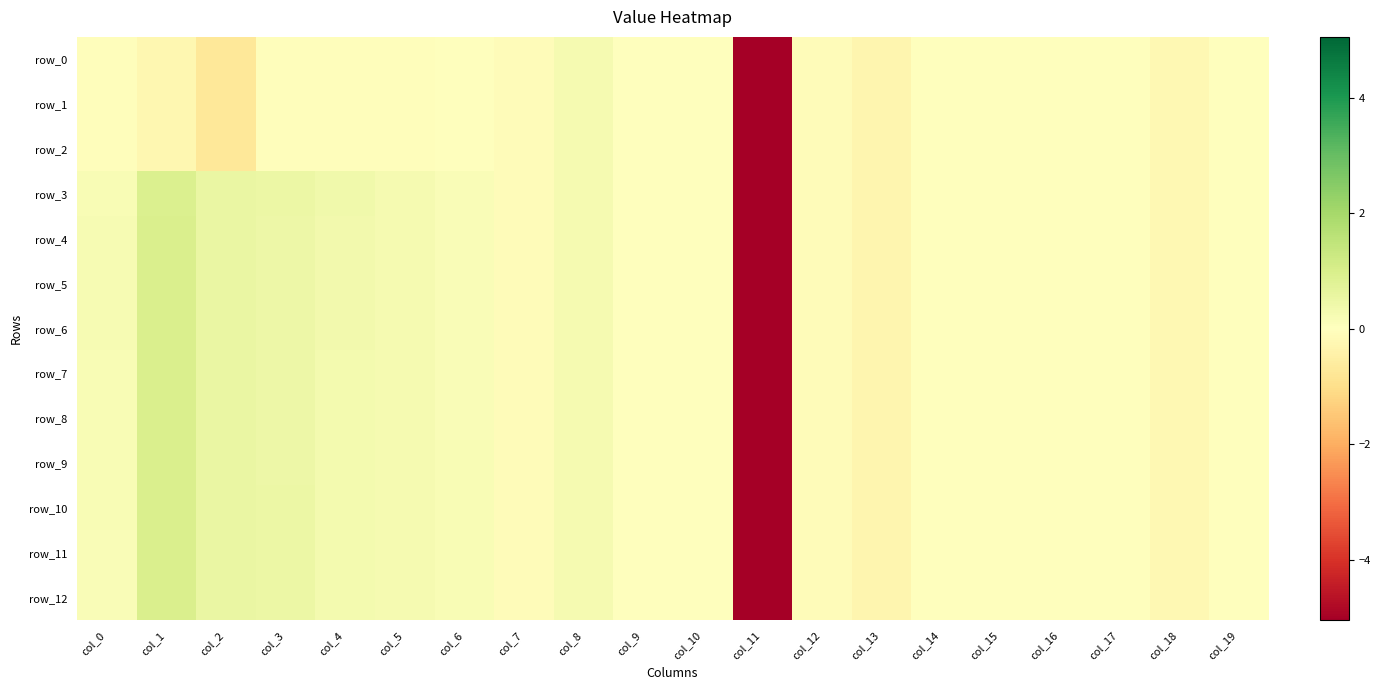

What is the average value of the row_1 series?

-0.3